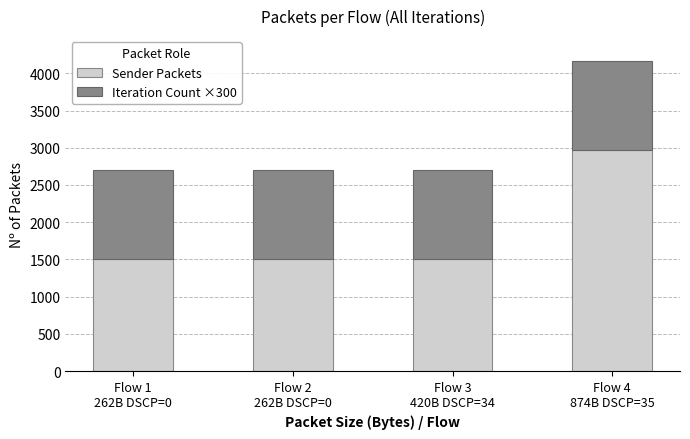

What is the average value of the Sender Packets series?

1868